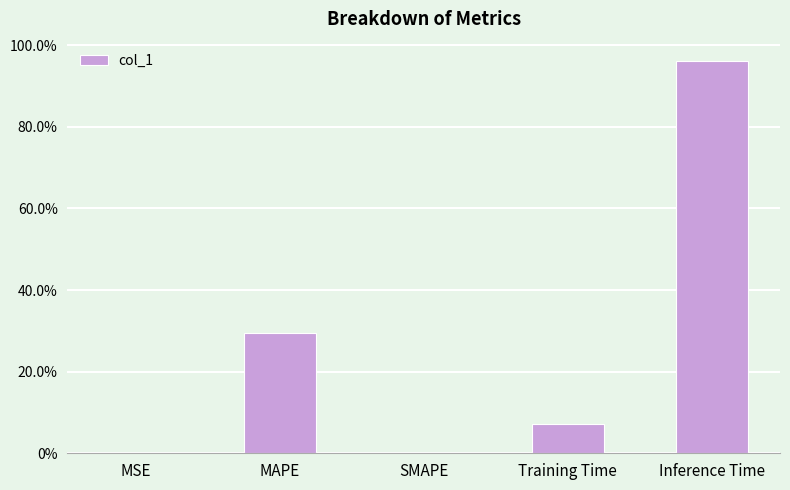

Between MSE and Training Time, which is larger?

Training Time